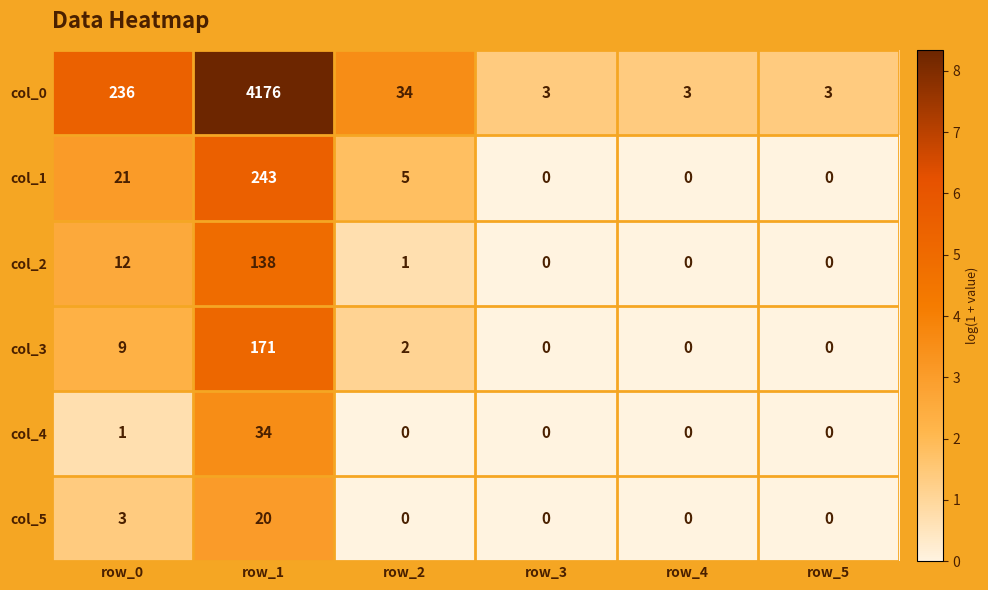

Which series has the largest total across all categories?

col_0